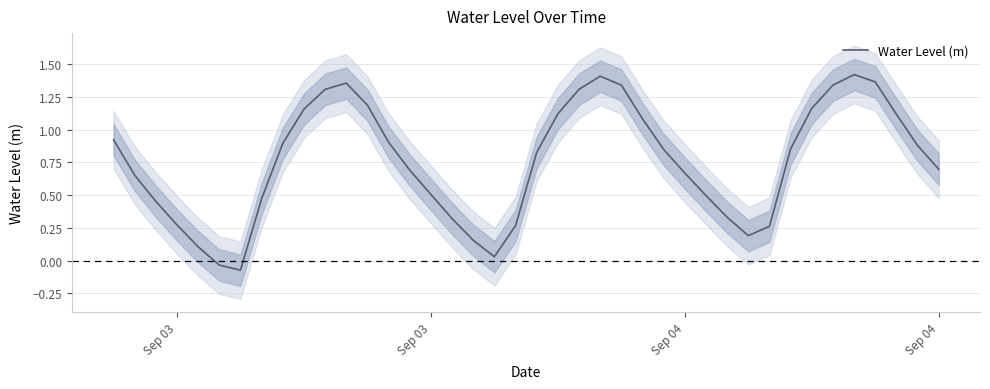

What is the sum of all values?

30.2